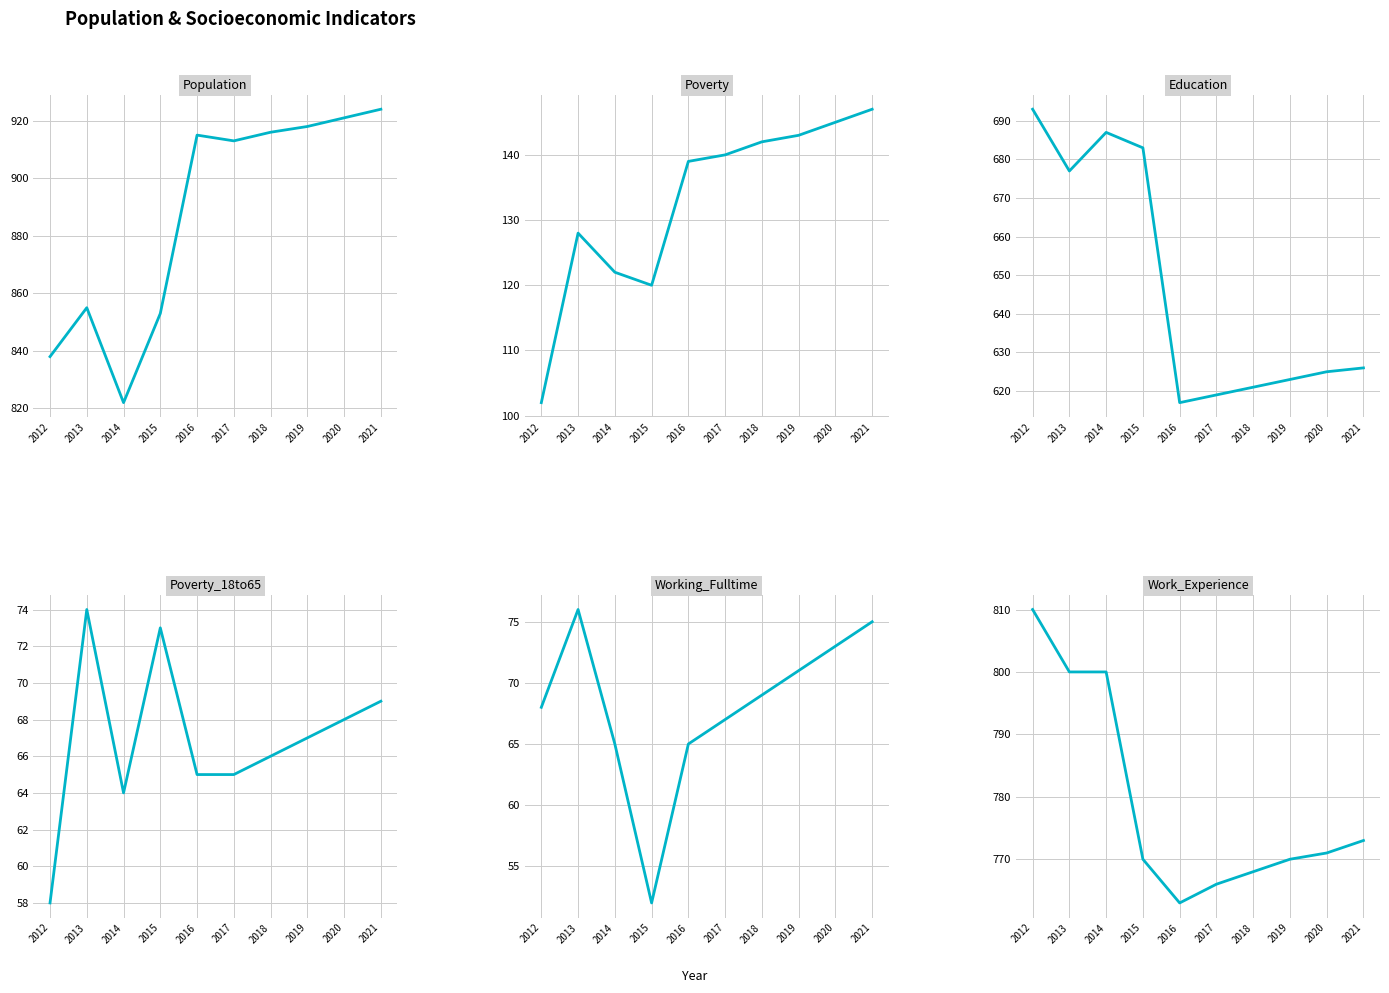

How many interior local valleys does the Work_Experience series have?

1